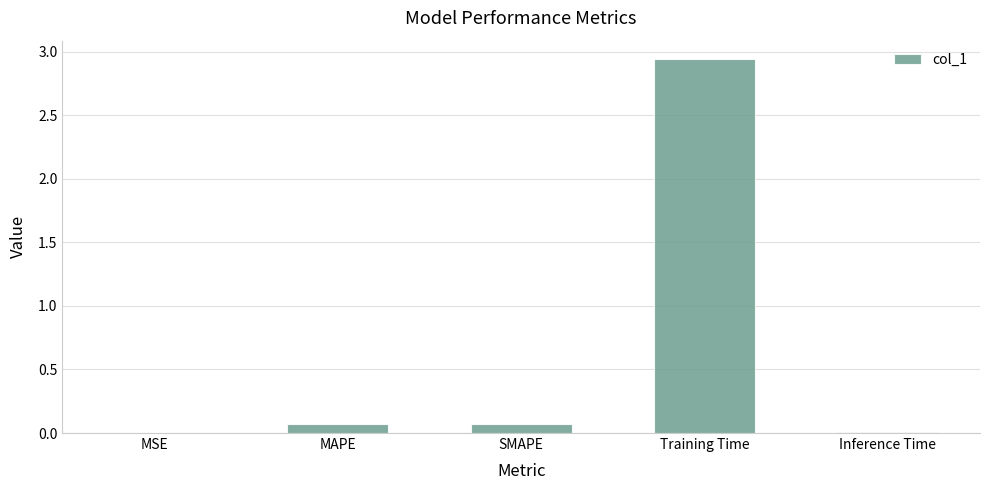

True or false: the data shows 0.1 at SMAPE.

True